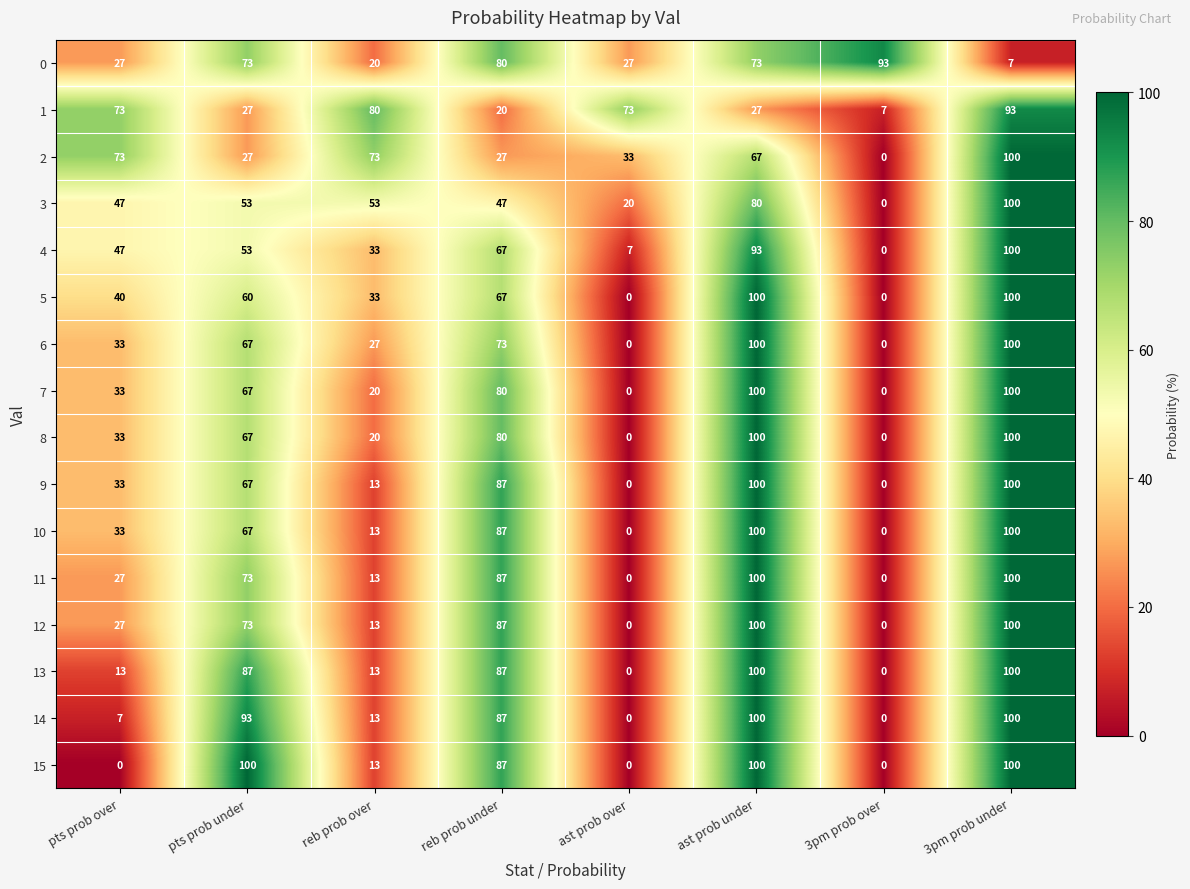

At how many categories does at least one series exceed 79?

6